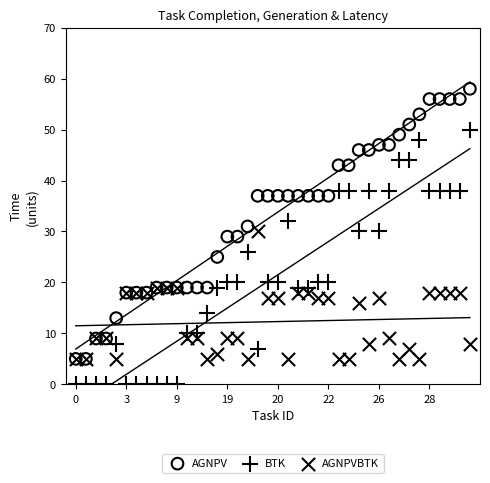

What are all the series names shown in the legend?

AGNPV, BTK, AGNPVBTK